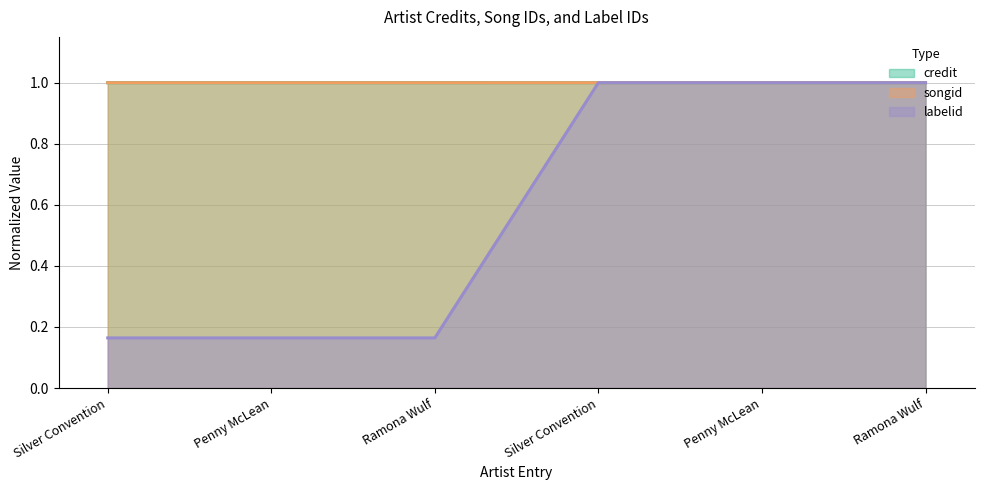

At which category does the chart reach its peak across all series?

Silver Convention